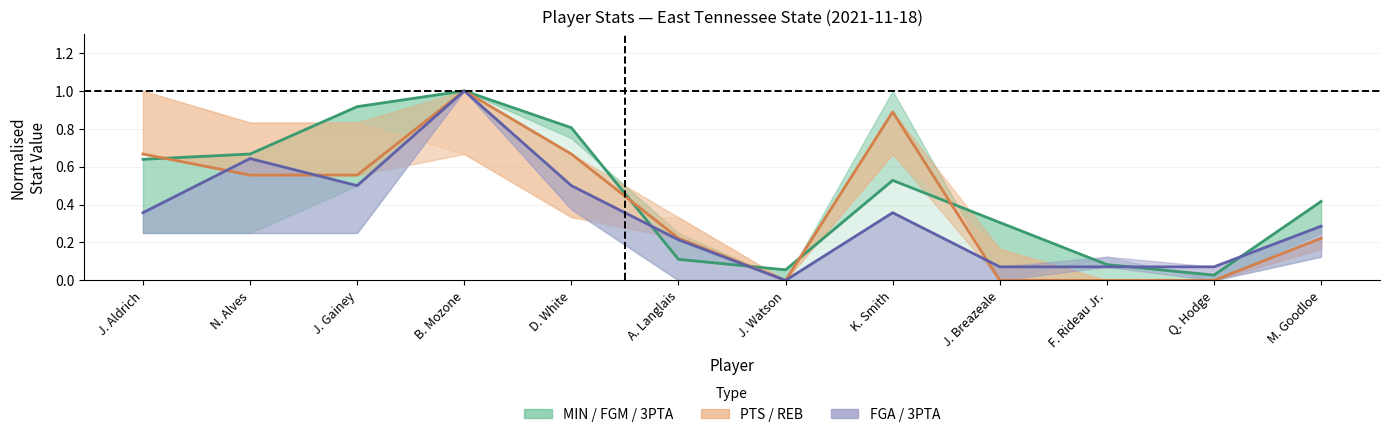

What is the difference between the PTS (normalised) values at K. Smith and J. Gainey?

0.3